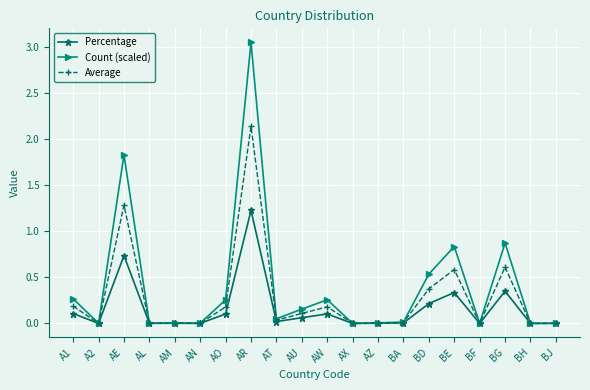

Is it true that Average equals 0.6 at BD?

False